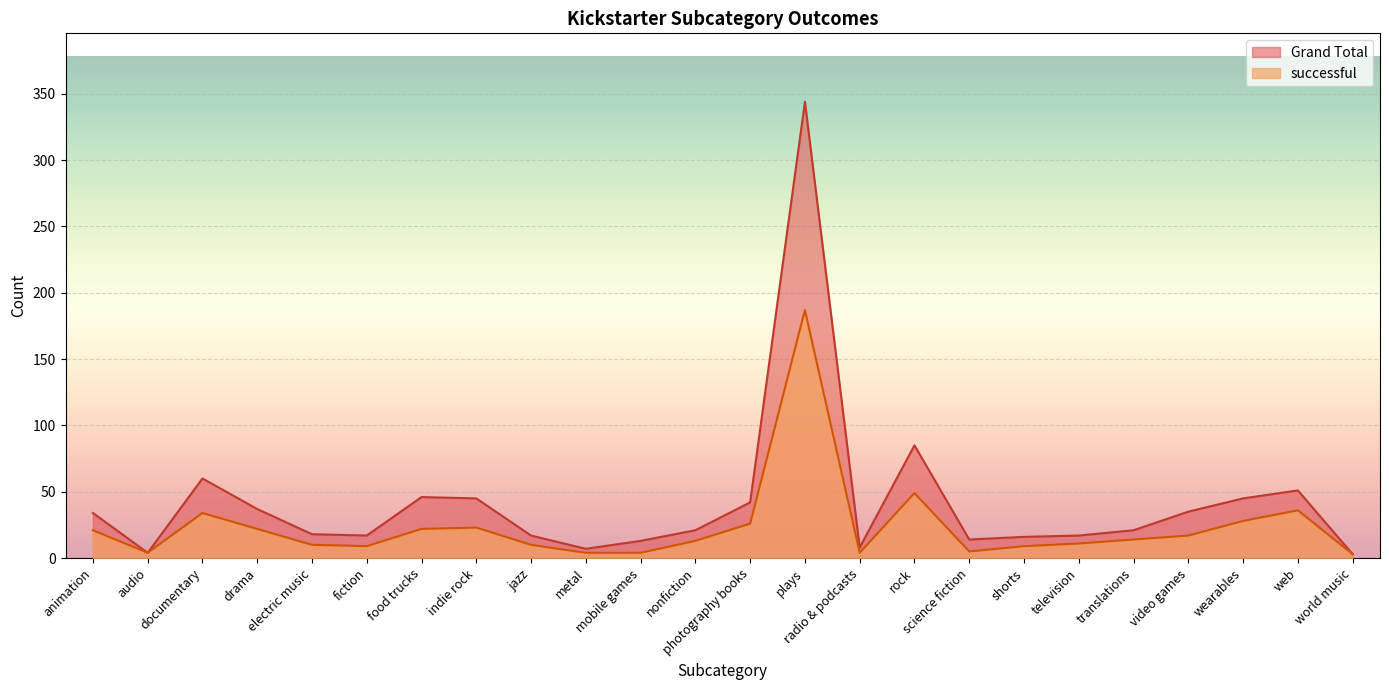

Which category has the lowest value in the successful series?

world music